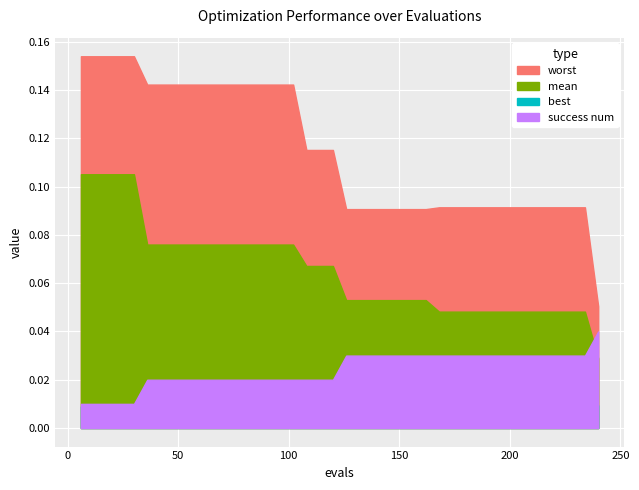

Rank the categories by best value from highest to lowest.

126, 132, 138, 144, 150, 156, 162, 168, 174, 180, 186, 192, 198, 204, 210, 216, 222, 228, 234, 36, 42, 48, 54, 60, 66, 72, 78, 84, 90, 96, 102, 240, 6, 12, 18, 24, 30, 108, 114, 120